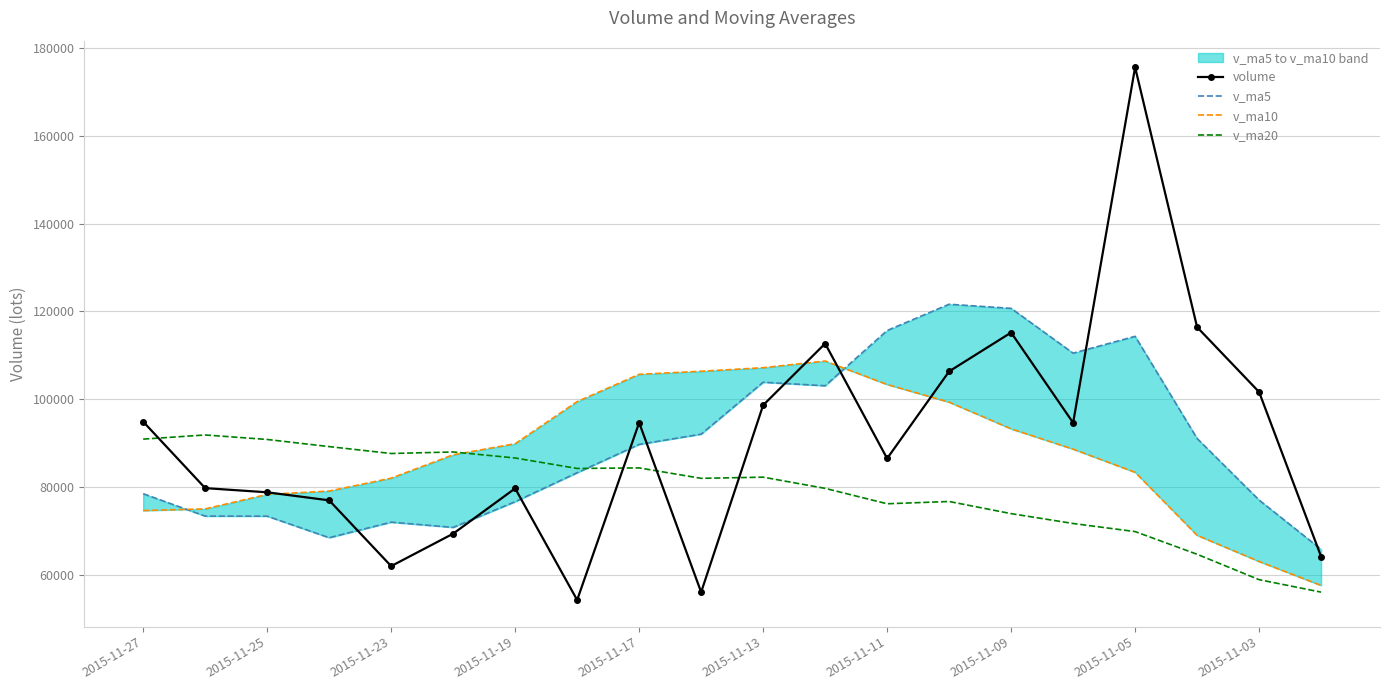

What is the maximum value for volume?

175590.5